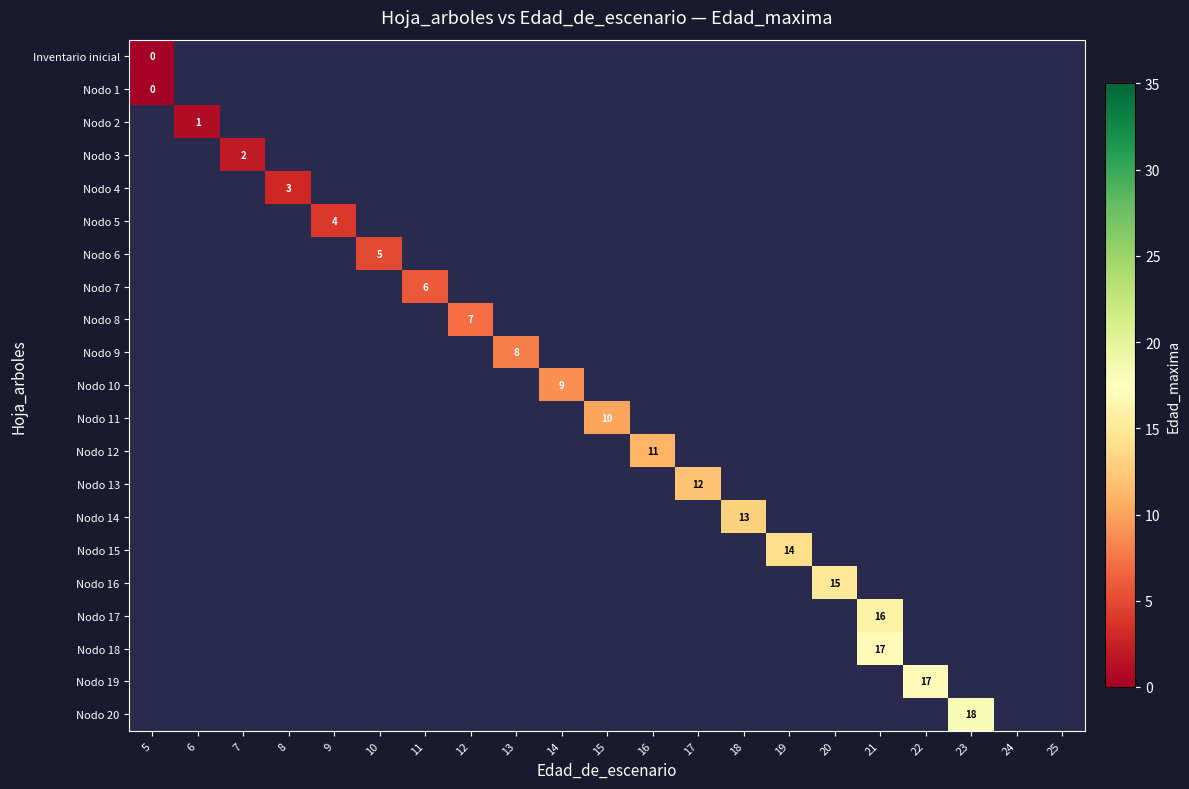

The Nodo 6 series shows 5 at 10. True or false?

True